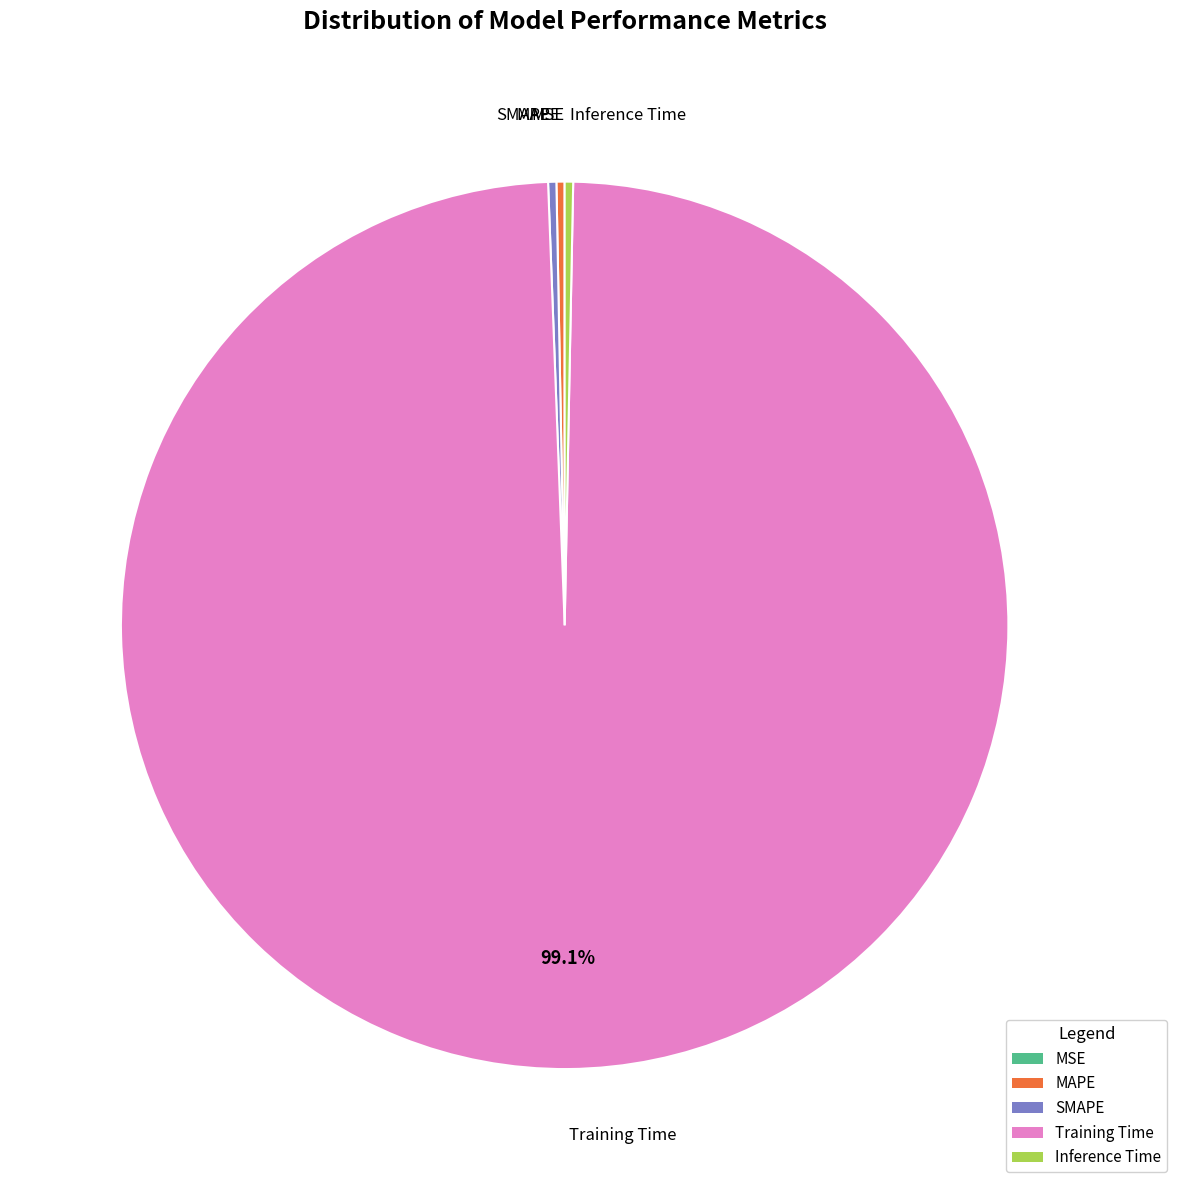

Which slice is the largest?

Training Time